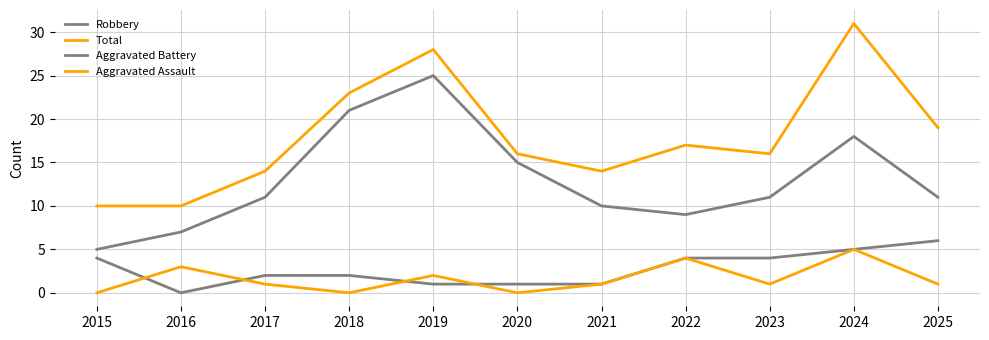

Is this an area chart (filled region under the line)?

No